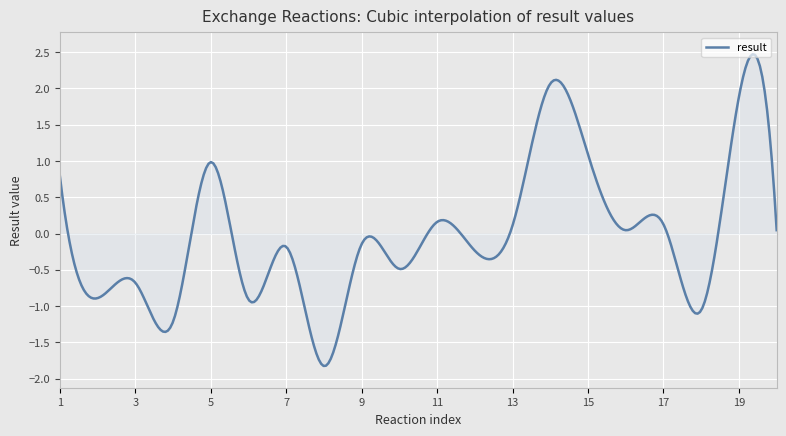

What is the difference between the maximum and minimum values?

4.3